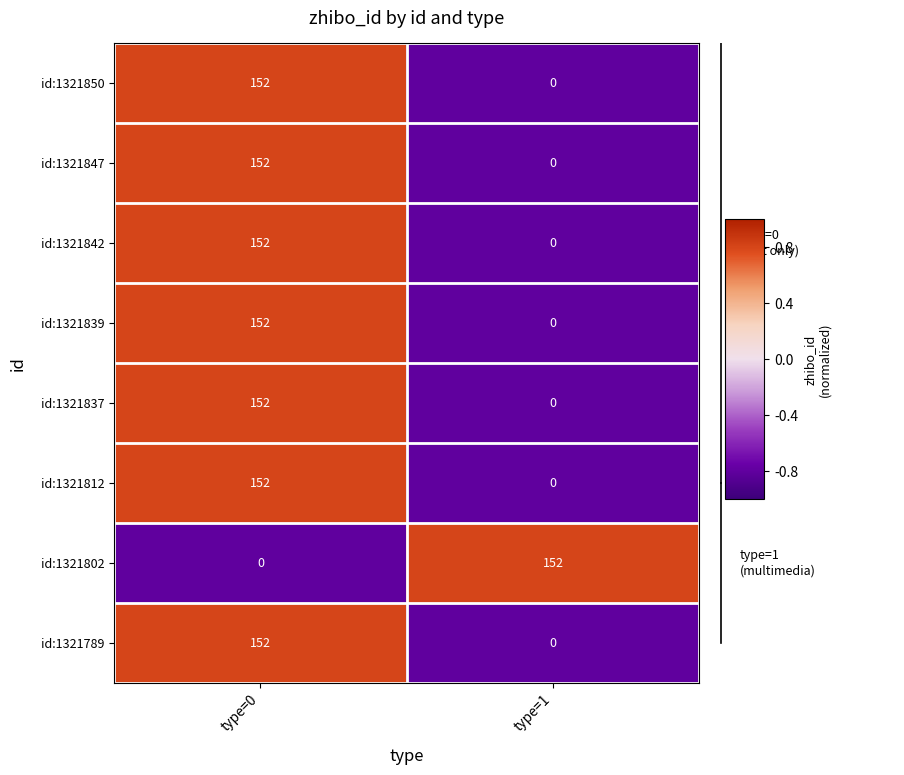

The value of id:1321850 at type=0 is 236. True or false?

False